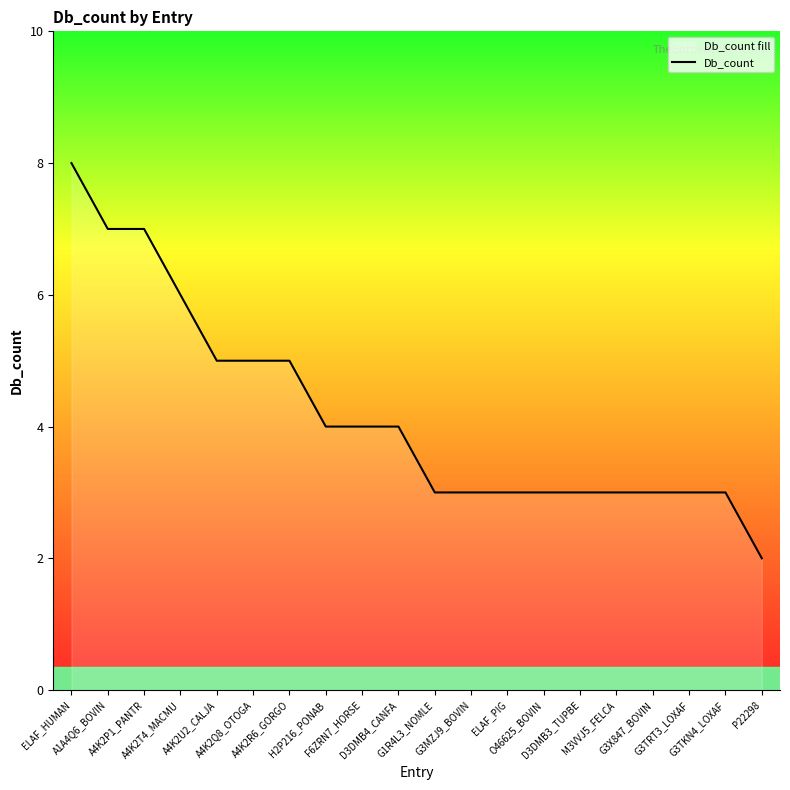

The value at G3X847_BOVIN is 3. True or false?

True